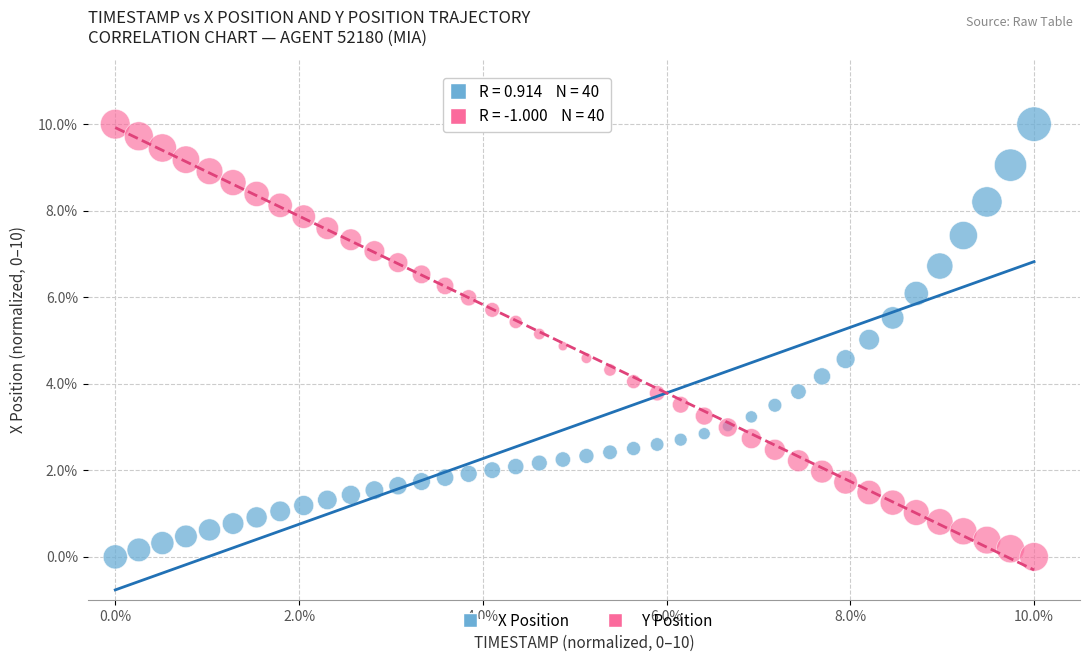

What is the X range (max minus min) for the scatter plot?

10.0